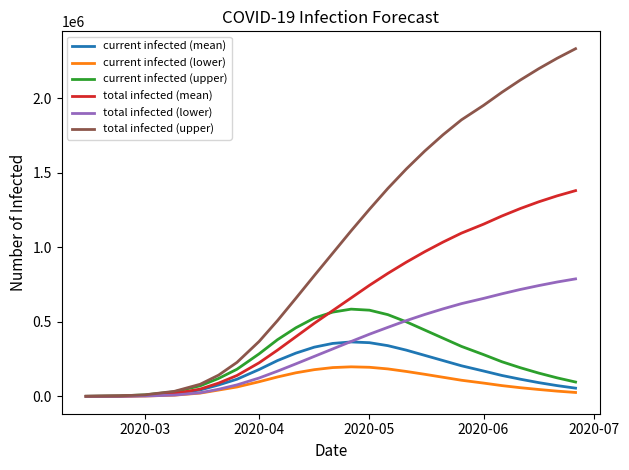

What are all the series names shown in the legend?

current infected (mean), current infected (lower), current infected (upper), total infected (mean), total infected (lower), total infected (upper)